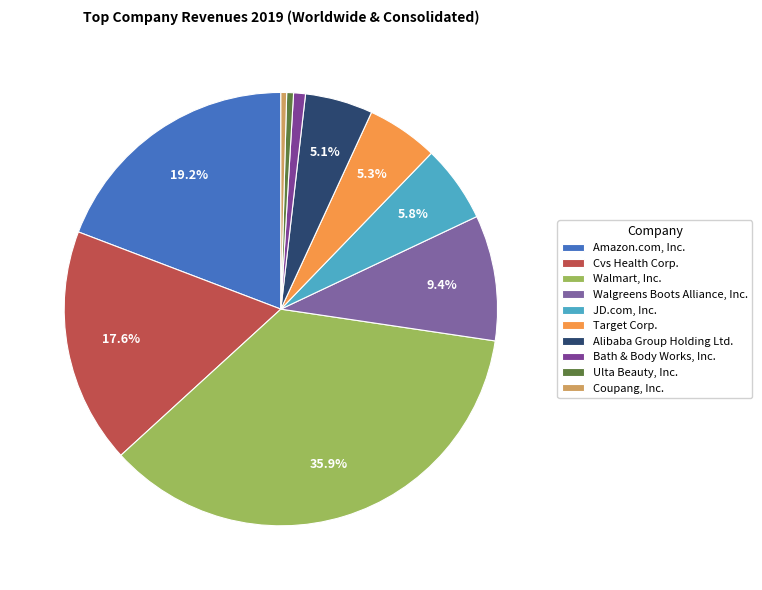

How many segments does this pie chart have?

10